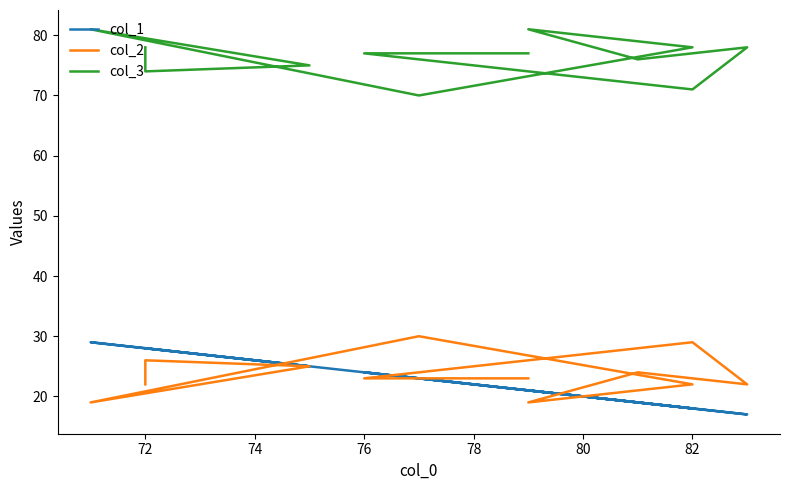

What is the average value of the col_1 series?

23